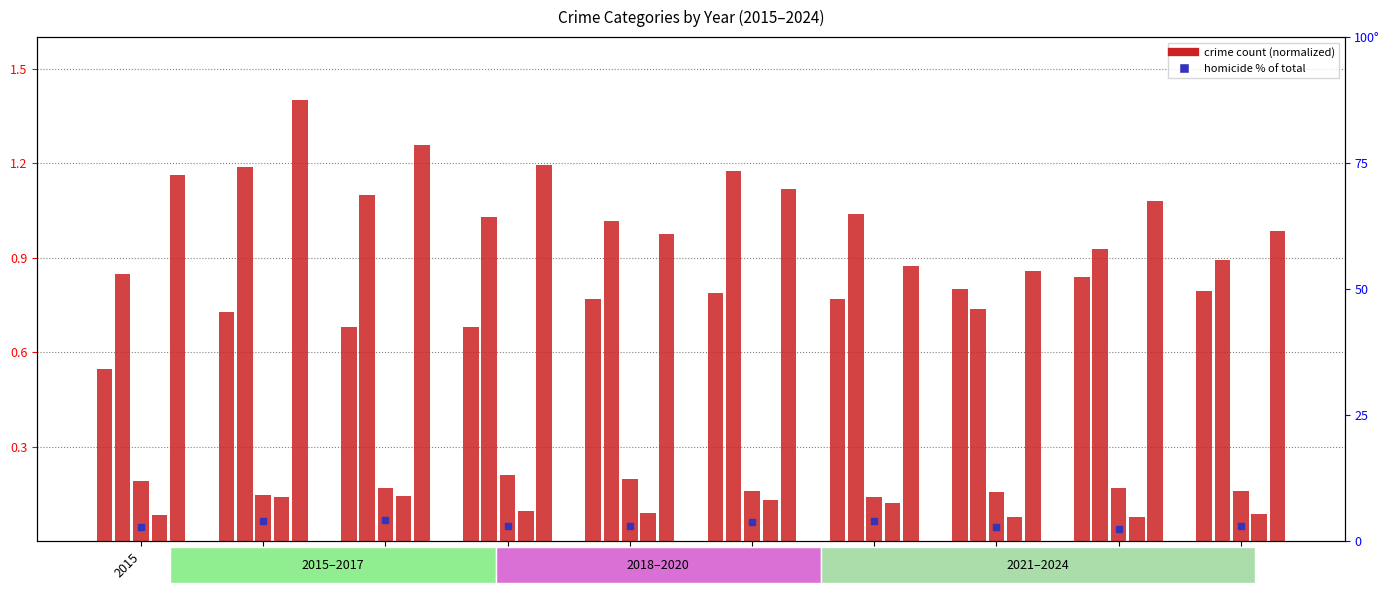

Which has a higher value, 2016 or 2019?

2019